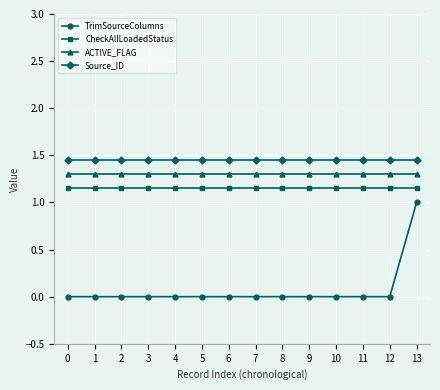

Which series has the largest range (max minus min)?

TrimSourceColumns